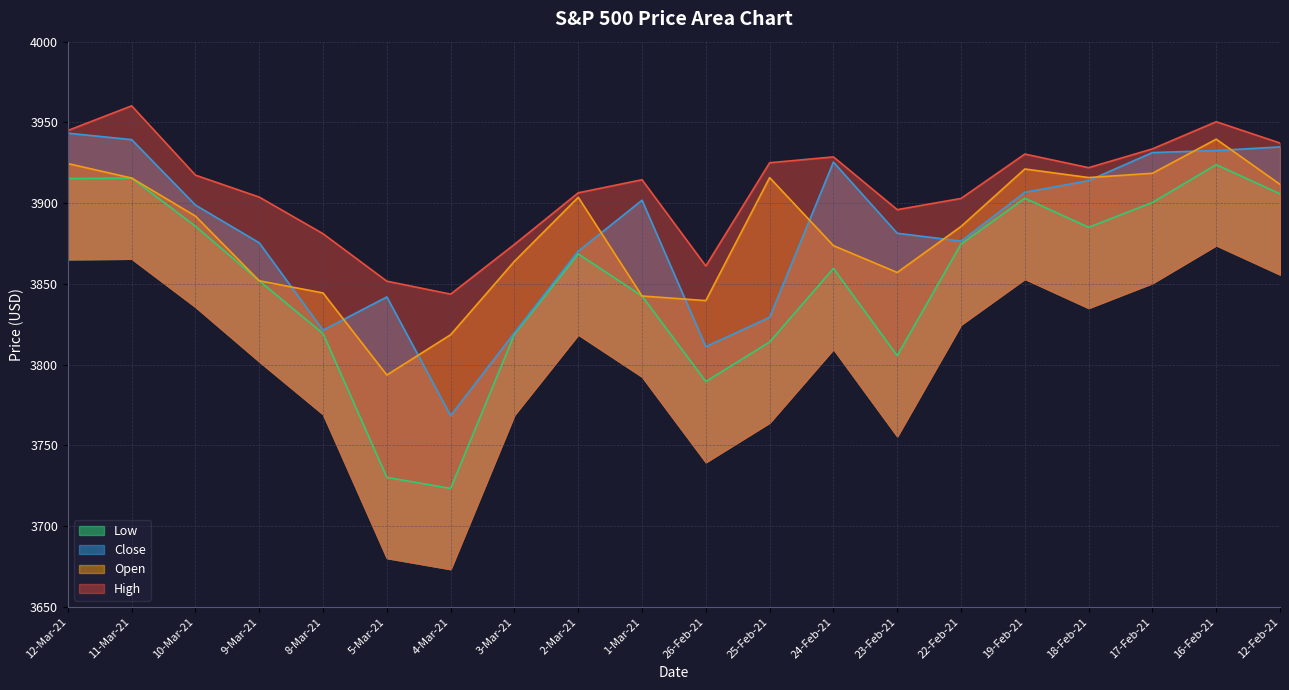

At which label is Low closest to 3823?

8-Mar-21